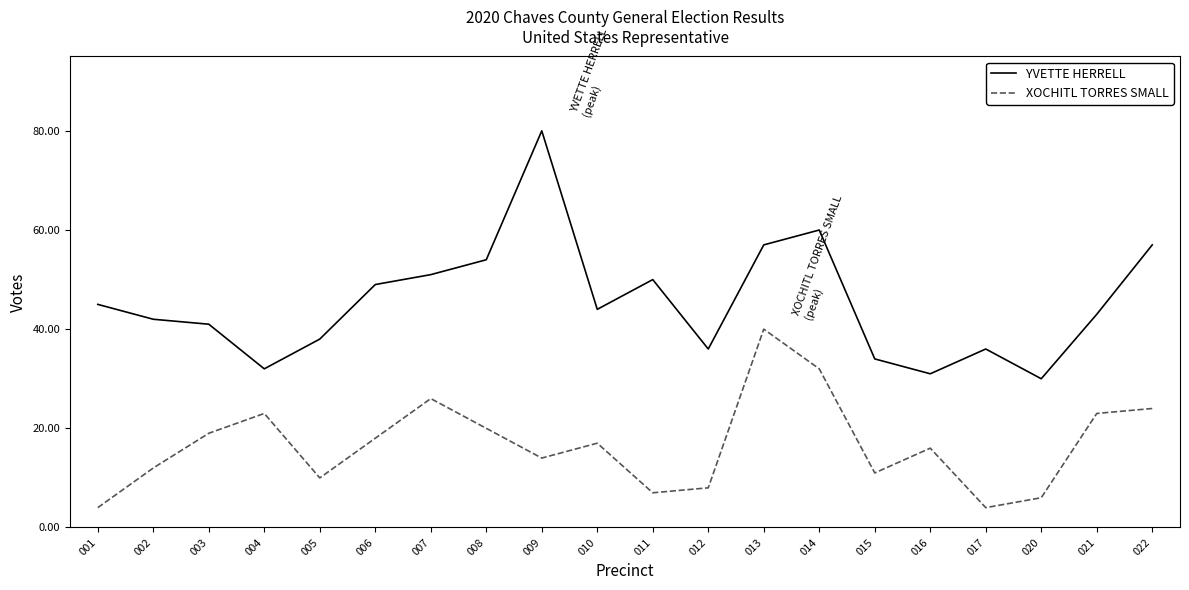

True or false: XOCHITL TORRES SMALL has a value of 19 at 002.

False